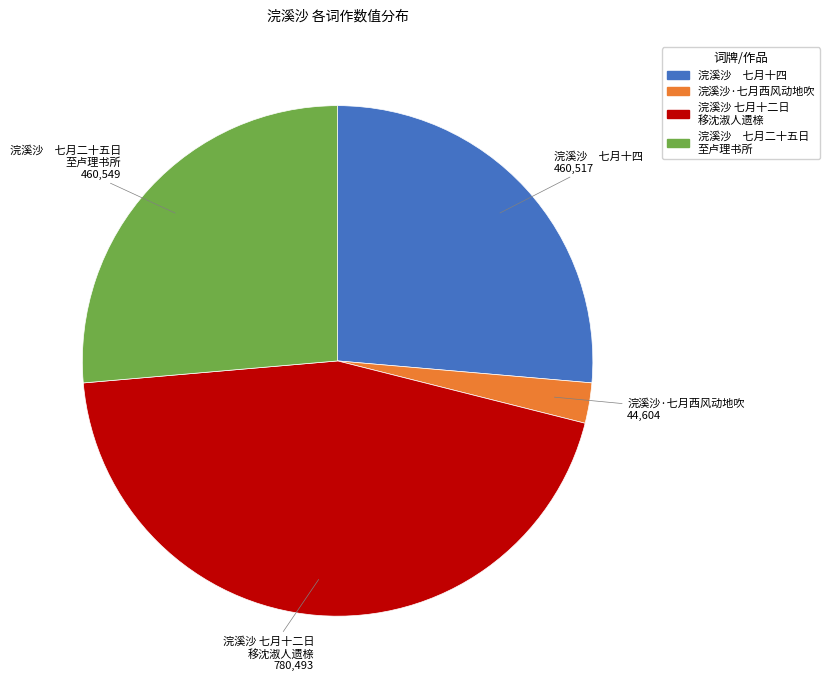

Is there a majority slice in this chart?

No